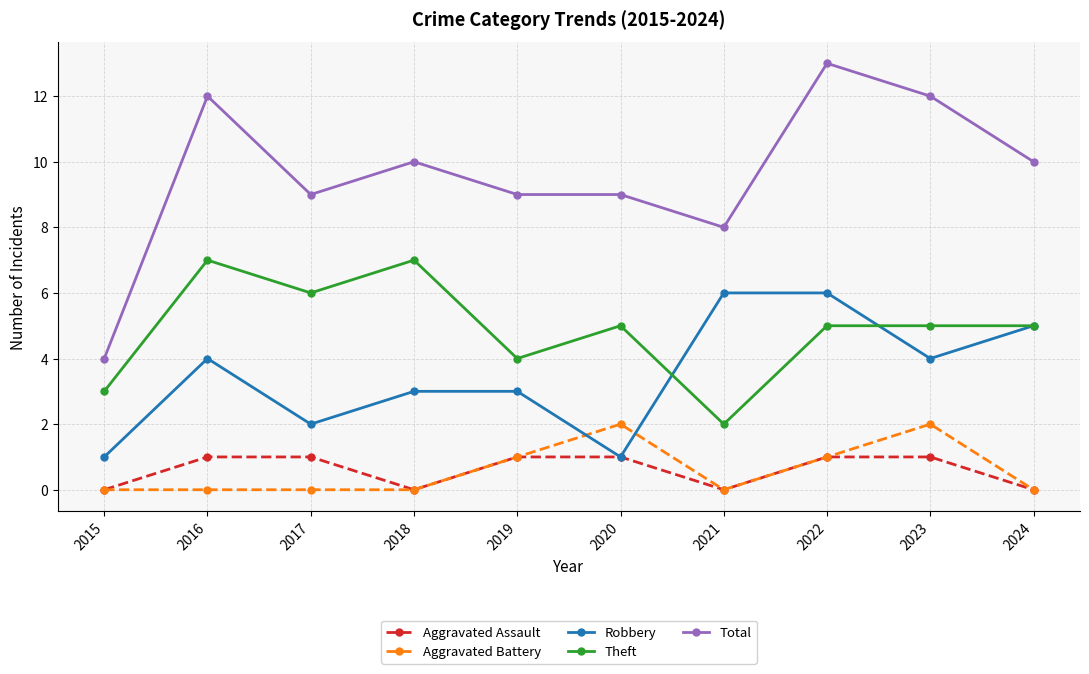

What is the spread (max minus min) of values at 2019?

8